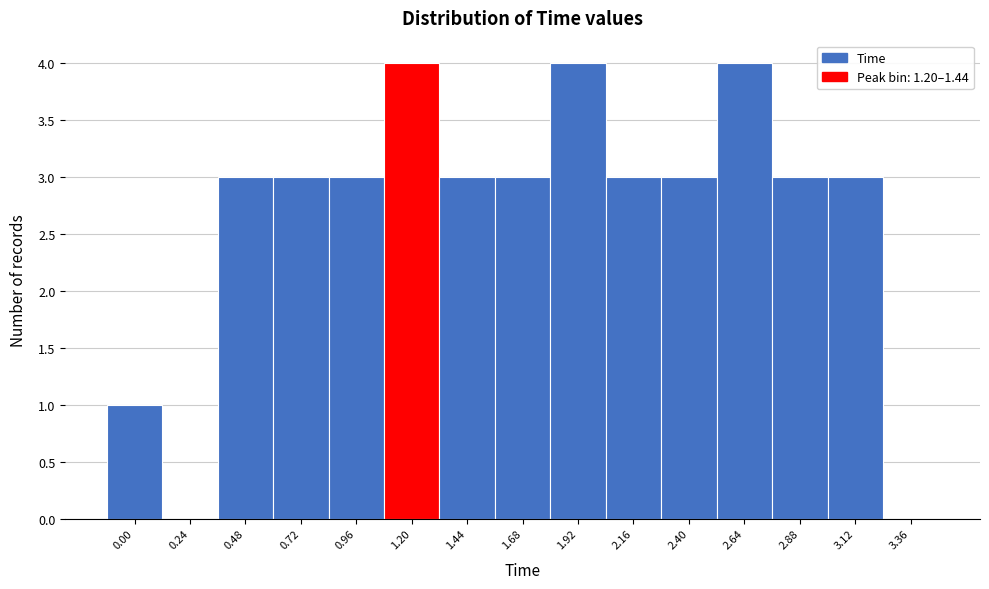

Reading right to left, what are all the values shown in this chart?

3.36=0	3.12=3	2.88=3	2.64=4	2.40=3	2.16=3	1.92=4	1.68=3	1.44=3	1.20=4	0.96=3	0.72=3	0.48=3	0.24=0	0.00=1